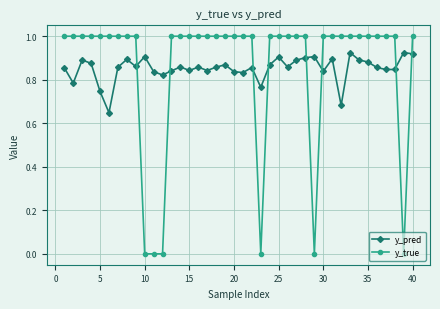

How many intersections are there between y_true and y_pred?

8